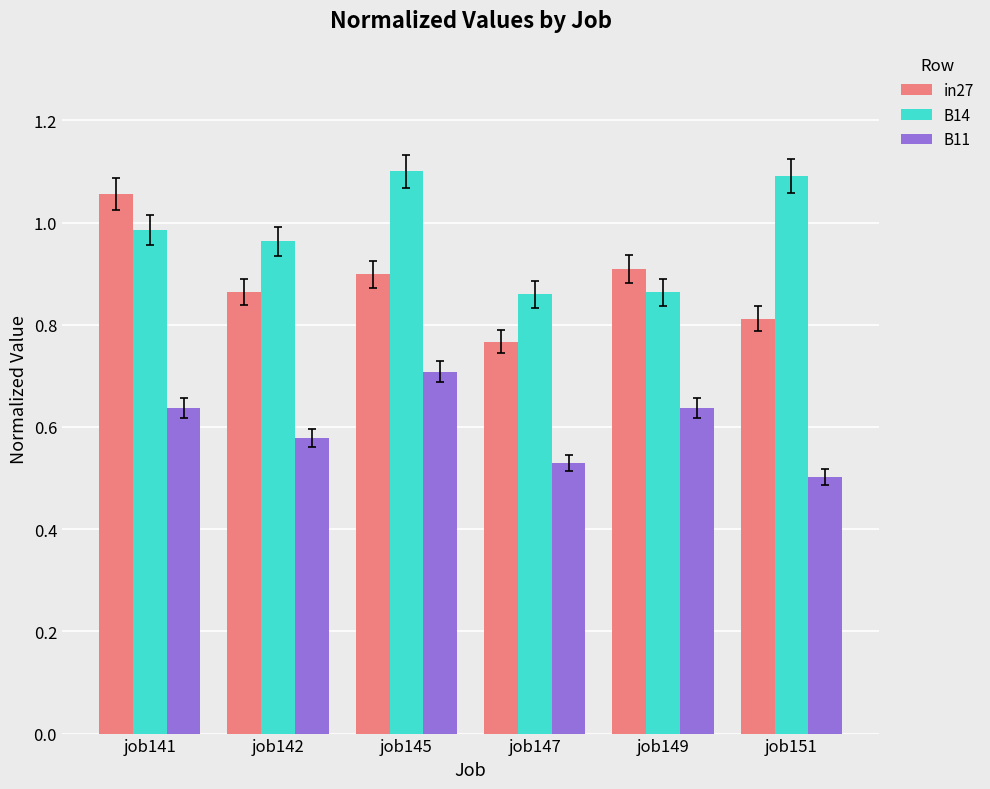

At job151, list the series in order from largest to smallest.

B14, in27, B11